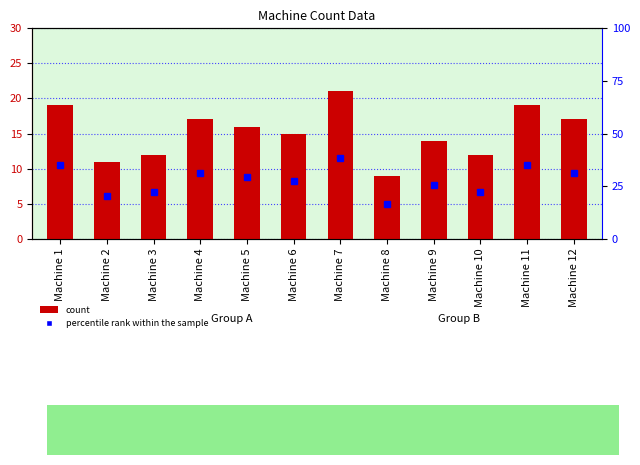

Reading left to right, extract all data points from this chart.

19	11	12	17	16	15	21	9	14	12	19	17